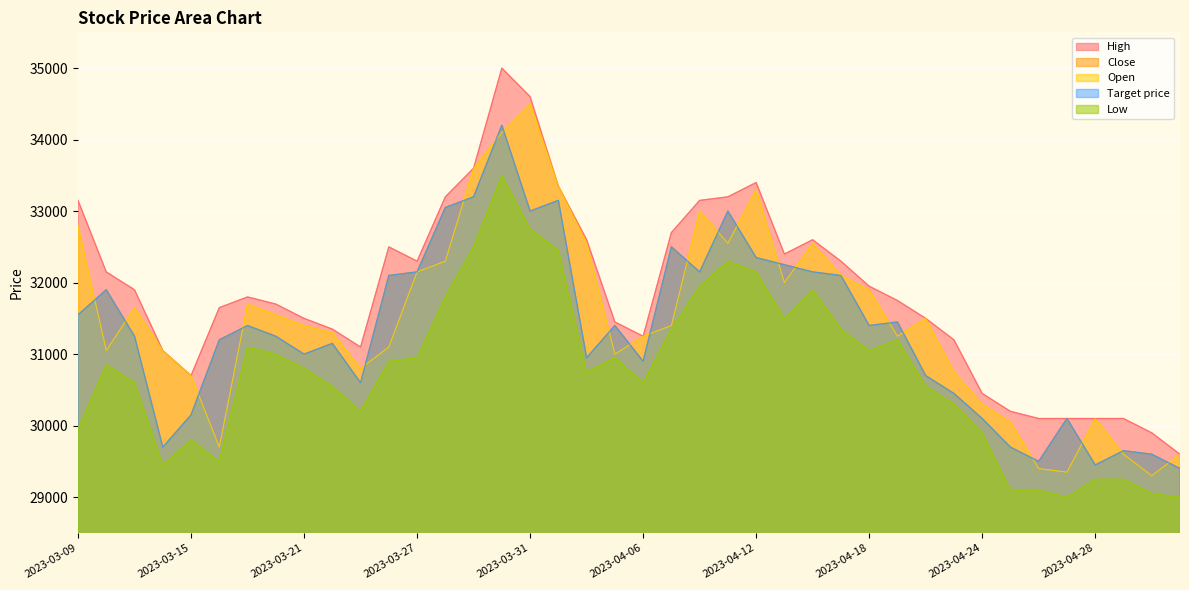

What is the highest value of the High series?

35000